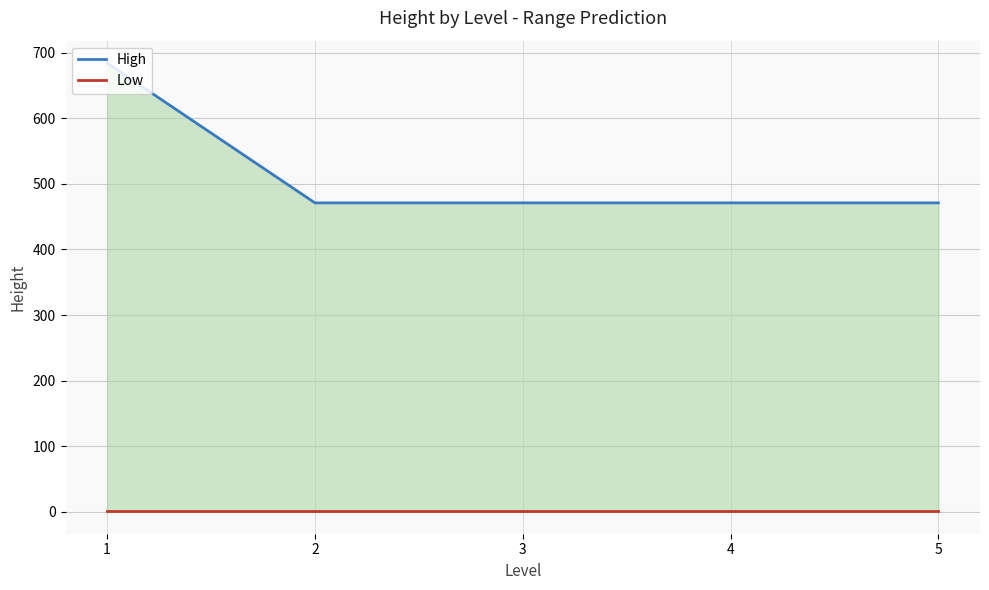

At how many categories does at least one series exceed 262?

5